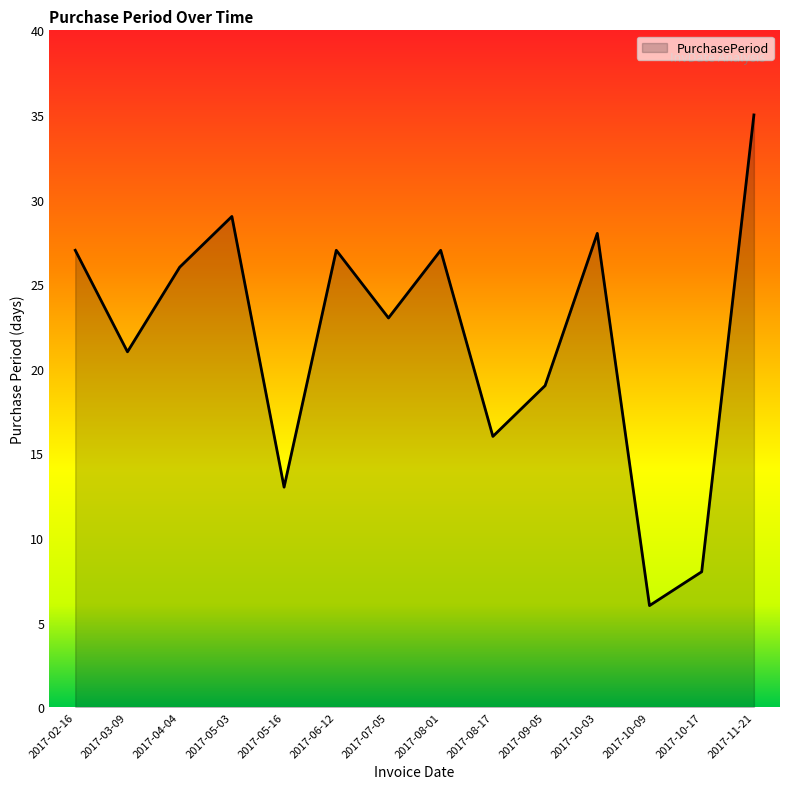

What is the change in value from 2017-05-16 to 2017-10-17?

-5